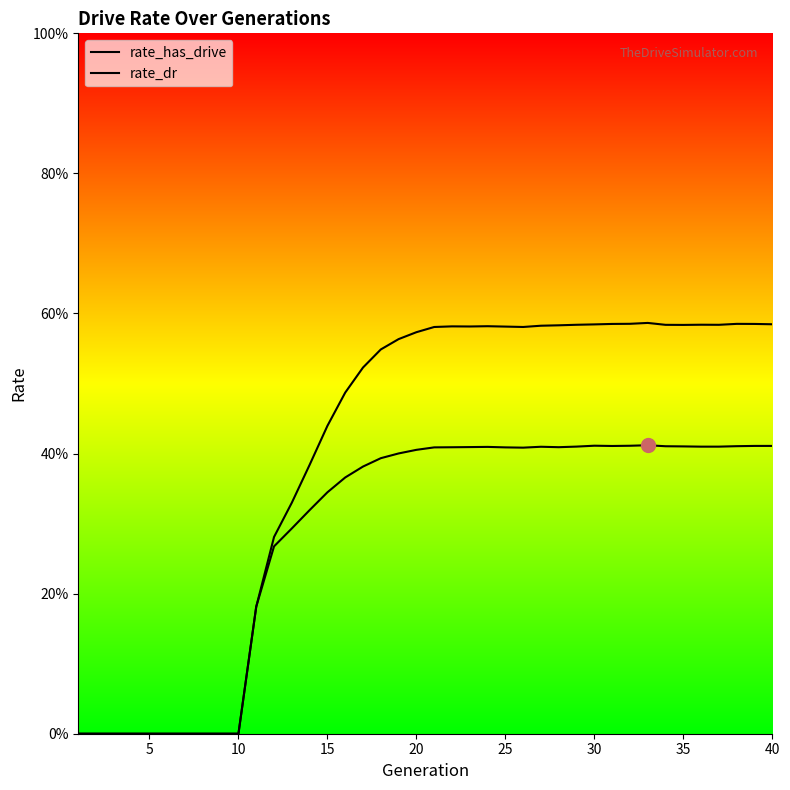

How many lines are shown in the chart?

2